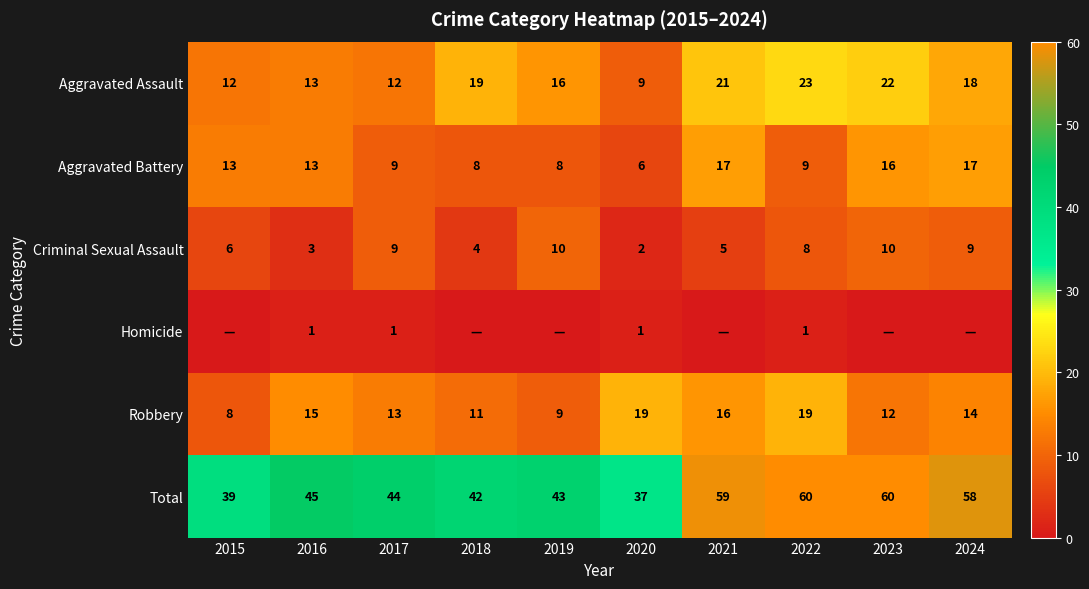

How many values in the Robbery series are below 14?

5